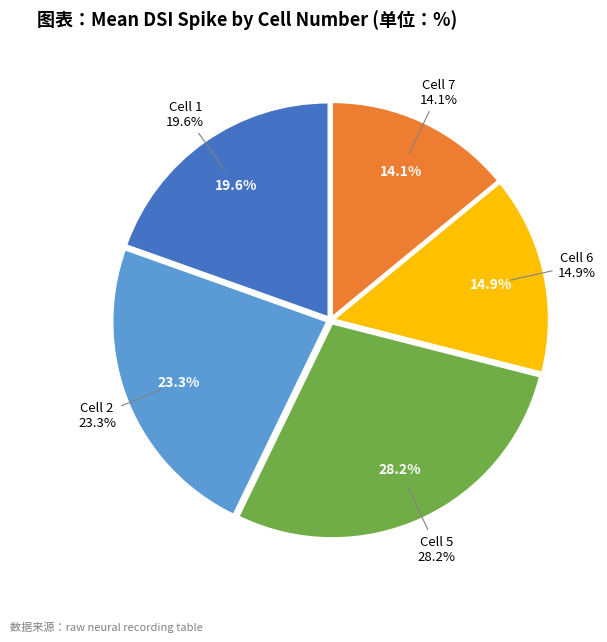

Count the number of slices in the pie.

6